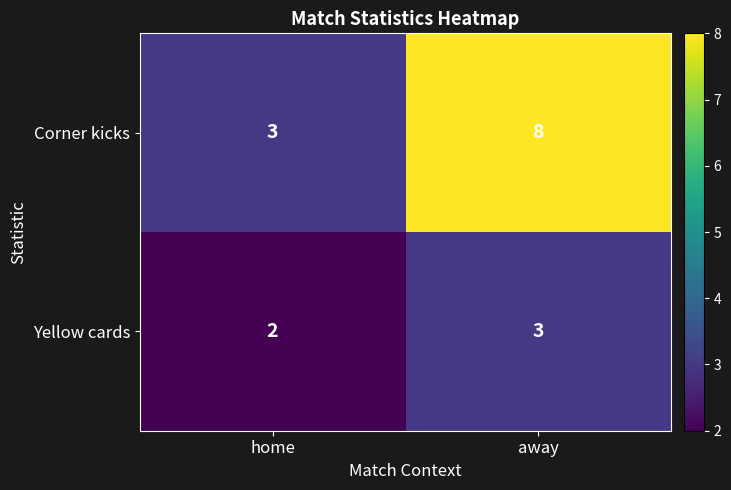

Rank the categories by Yellow cards value from lowest to highest.

home, away